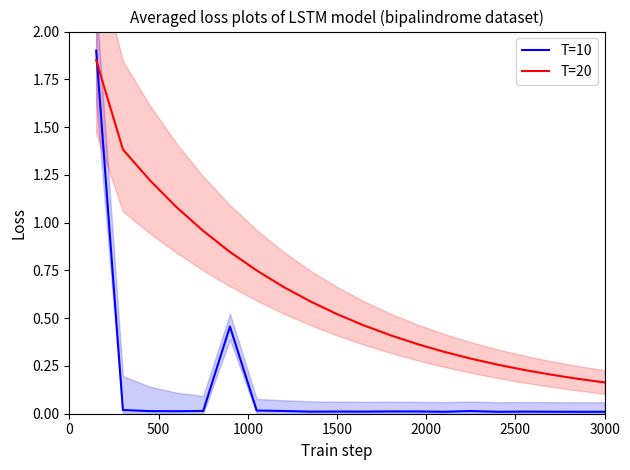

True or false: T=10 and T=20 cross at least once.

True